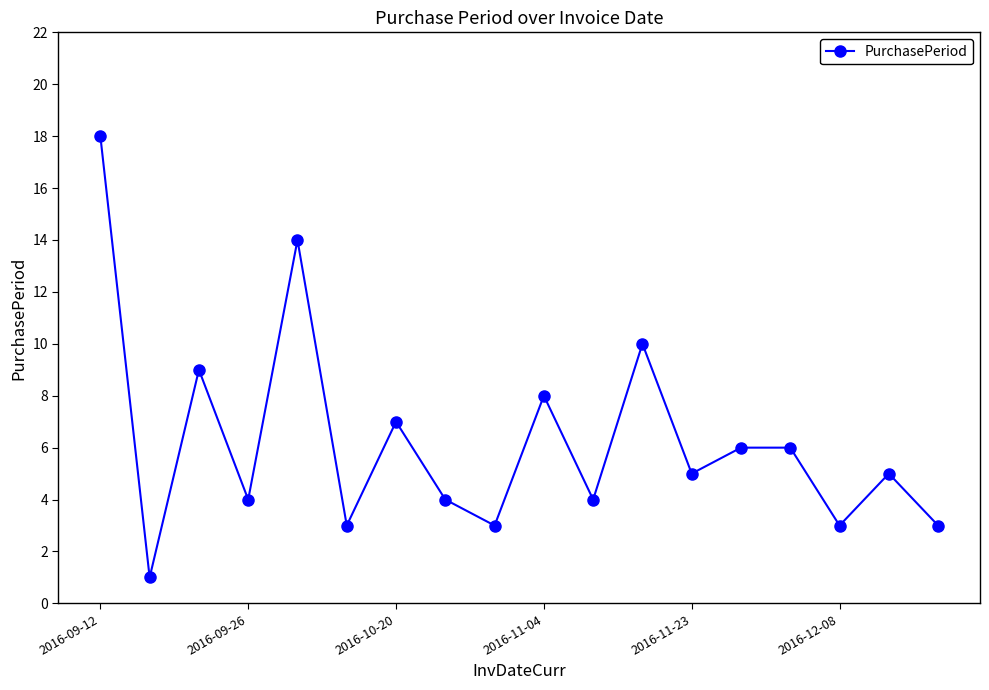

What is the average value?

6